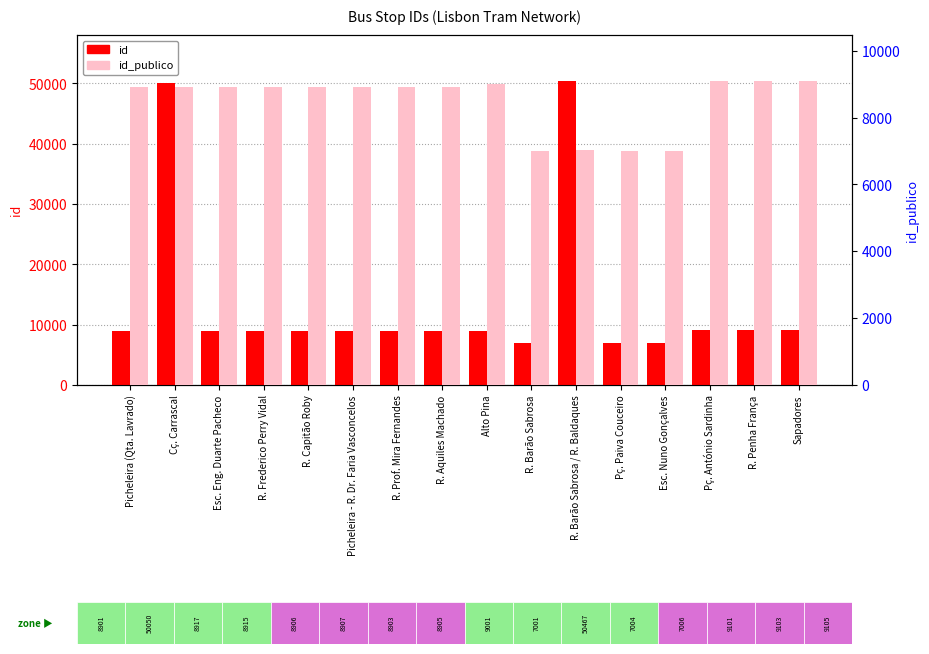

At which category is the sum across all series the highest?

Cç. Carrascal